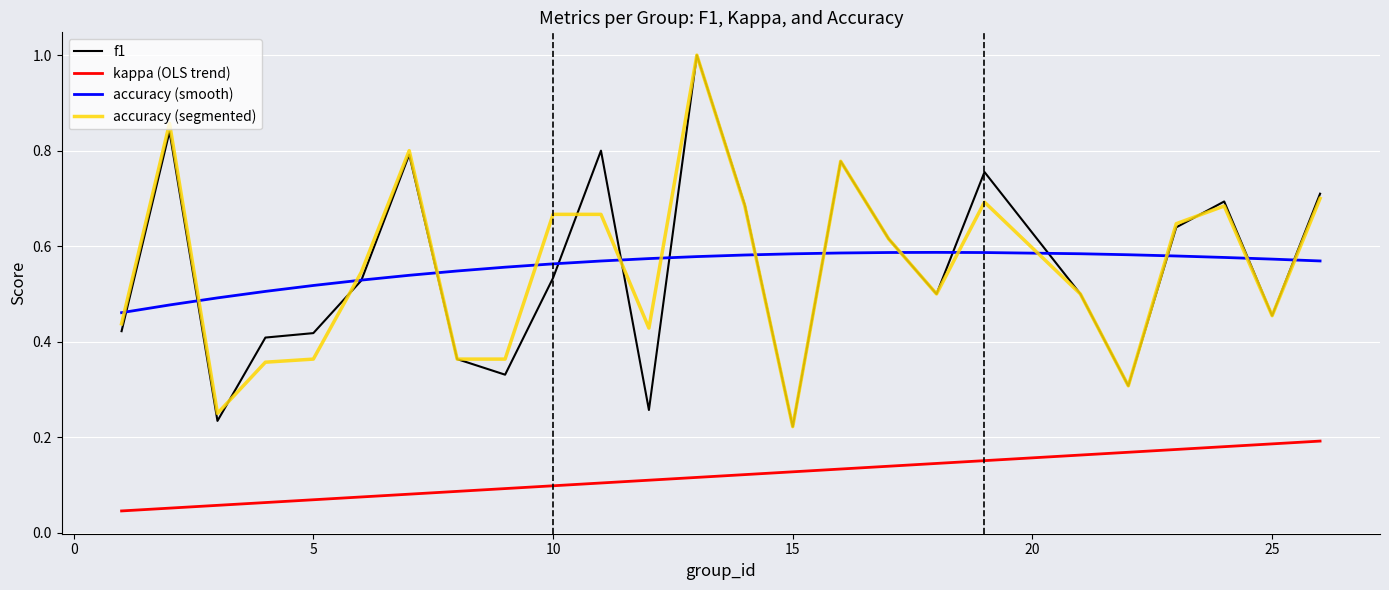

At how many categories does at least one series exceed 0?

25